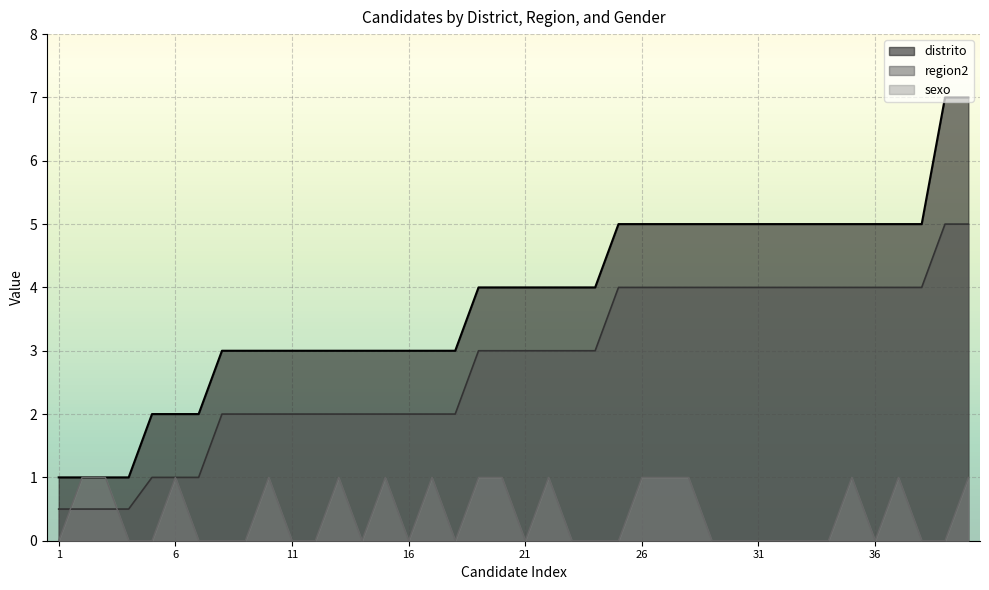

What is the average value of the sexo_line series?

0.4